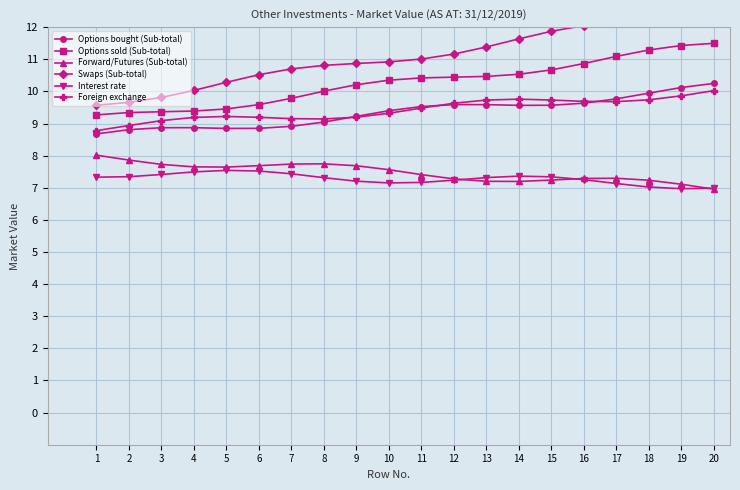

Reading left to right, what are all the values shown in this chart?

Options bought (Sub-total): 8.7	8.8	8.9	8.9	8.8	8.8	8.9	9.0	9.2	9.4	9.5	9.6	9.6	9.6	9.6	9.6	9.8	9.9	10.1	10.2
Options sold (Sub-total): 9.3	9.3	9.4	9.4	9.5	9.6	9.8	10.0	10.2	10.3	10.4	10.4	10.5	10.5	10.7	10.9	11.1	11.3	11.4	11.5
Forward/Futures (Sub-total): 8.0	7.9	7.7	7.7	7.6	7.7	7.7	7.7	7.7	7.6	7.4	7.3	7.2	7.2	7.2	7.3	7.3	7.2	7.1	7.0
Swaps (Sub-total): 9.6	9.7	9.8	10.0	10.3	10.5	10.7	10.8	10.9	10.9	11.0	11.2	11.4	11.6	11.9	12.0	12.2	12.2	12.3	12.4
Interest rate: 7.3	7.3	7.4	7.5	7.5	7.5	7.4	7.3	7.2	7.2	7.2	7.2	7.3	7.4	7.3	7.3	7.1	7.0	7.0	7.0
Foreign exchange: 8.8	8.9	9.1	9.2	9.2	9.2	9.2	9.1	9.2	9.3	9.5	9.6	9.7	9.8	9.7	9.7	9.7	9.7	9.9	10.0